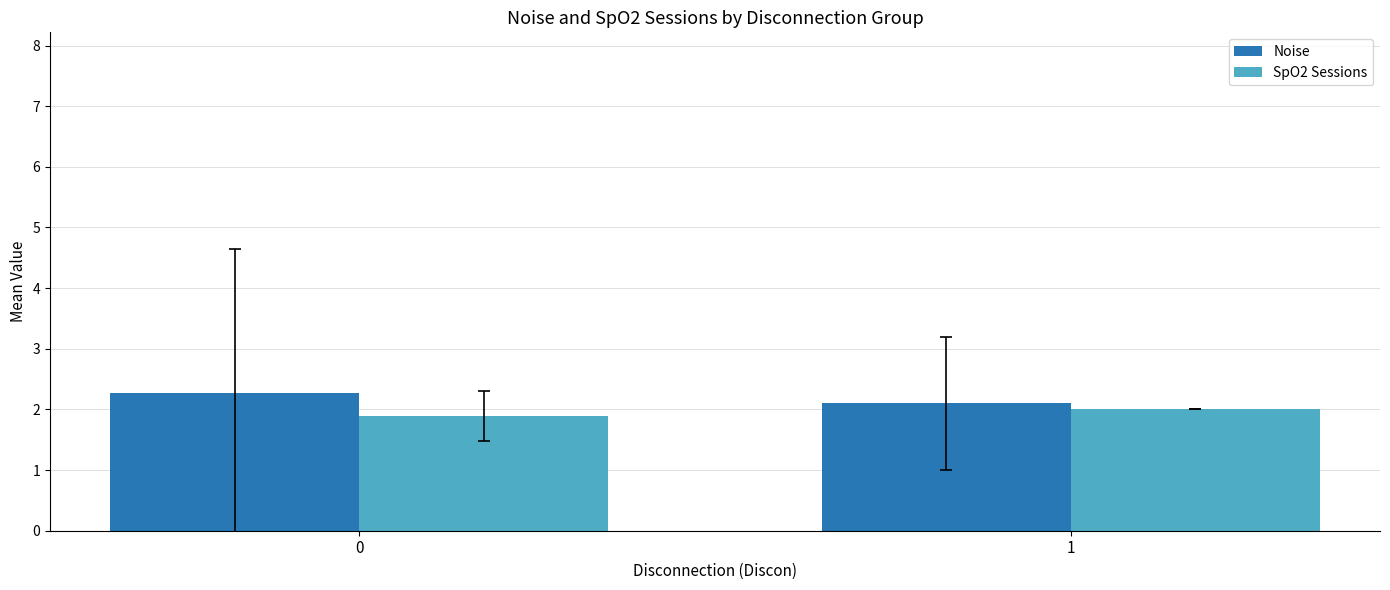

Is the value of Noise at 1 greater than the value of SpO2 Sessions at 1?

Yes